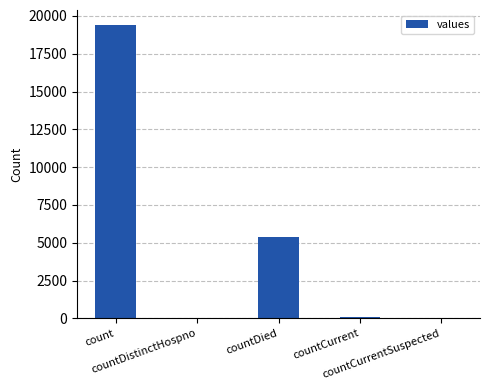

What is the greatest value displayed?

19420